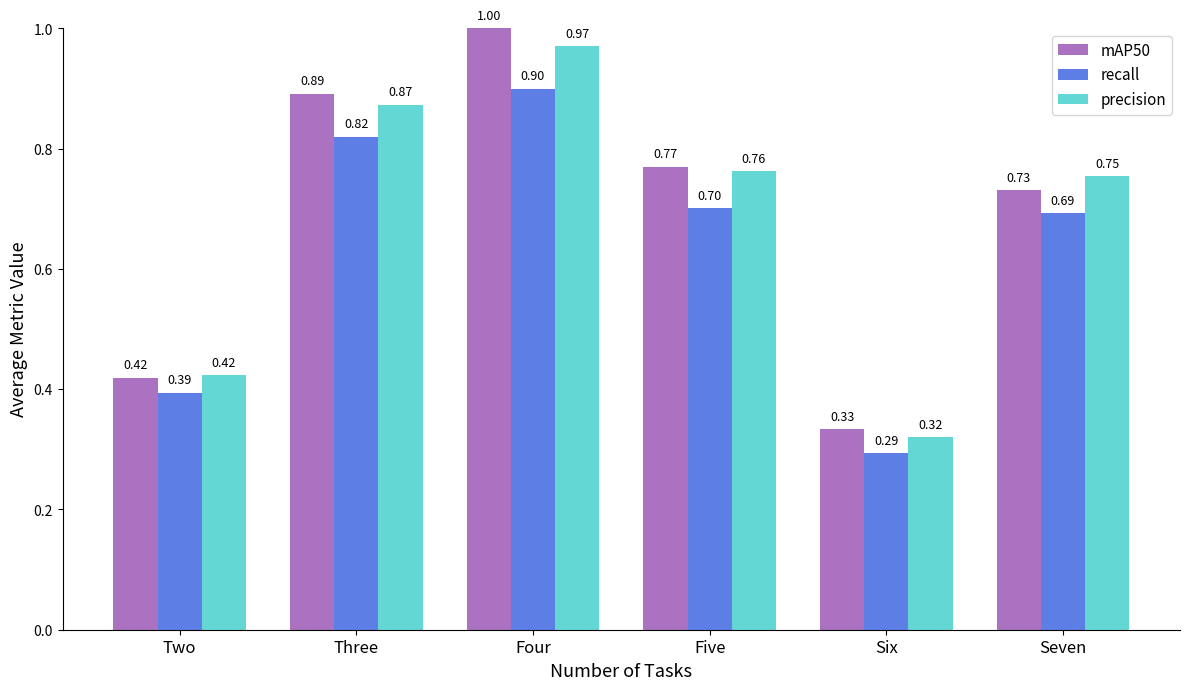

Is it true that recall equals 0.5 at Three?

False